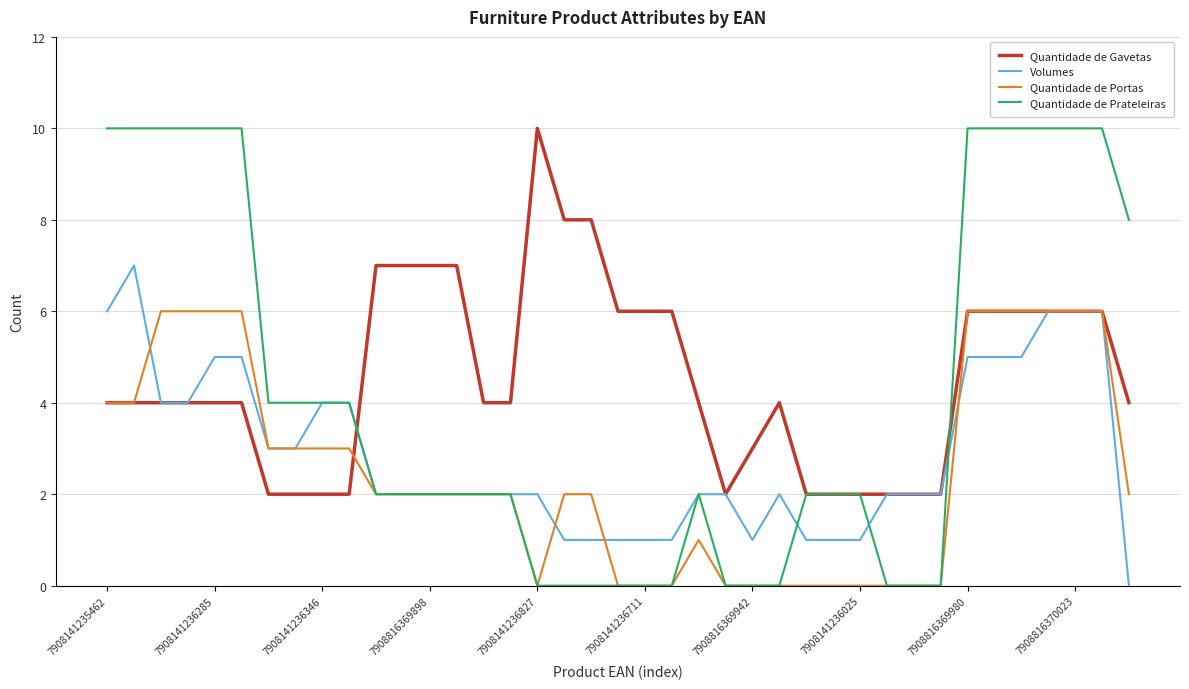

Rank the series by their average value, from highest to lowest.

Quantidade de Gavetas, Quantidade de Prateleiras, Volumes, Quantidade de Portas